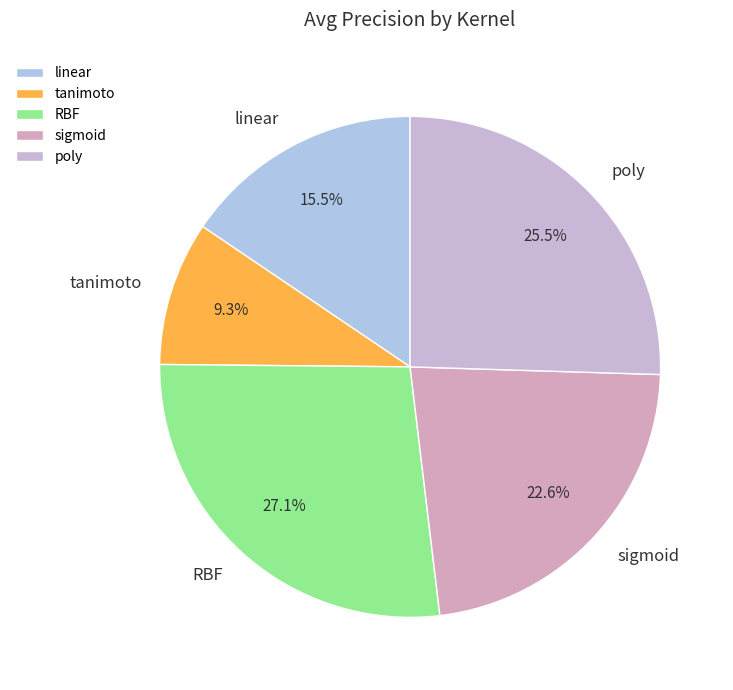

Which slice is the largest?

RBF